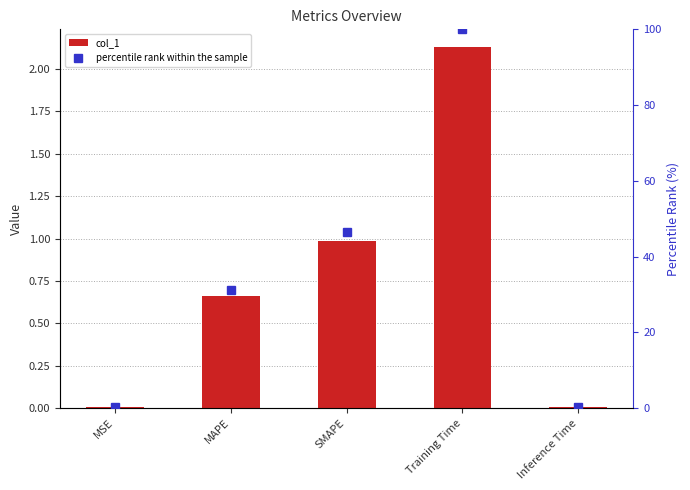

Reading right to left, list all the values displayed in this chart.

col_1: 0.0	2.1	1.0	0.7	0.0
percentile rank within the sample: 0.4	100.0	46.4	31.1	0.3